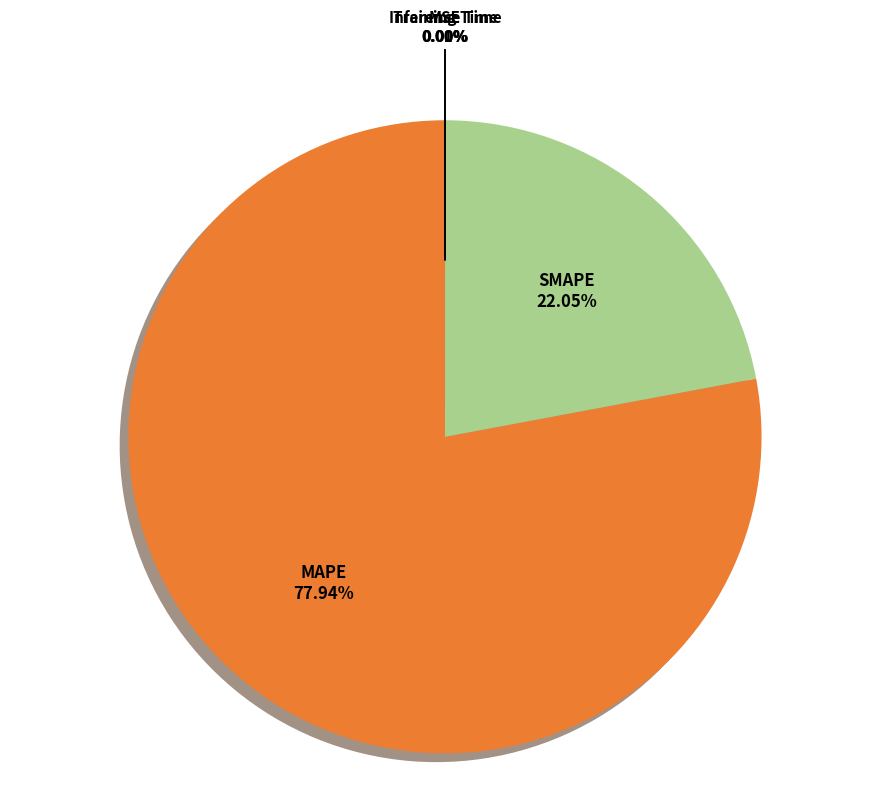

Combined, do MAPE and SMAPE account for over 50%?

Yes